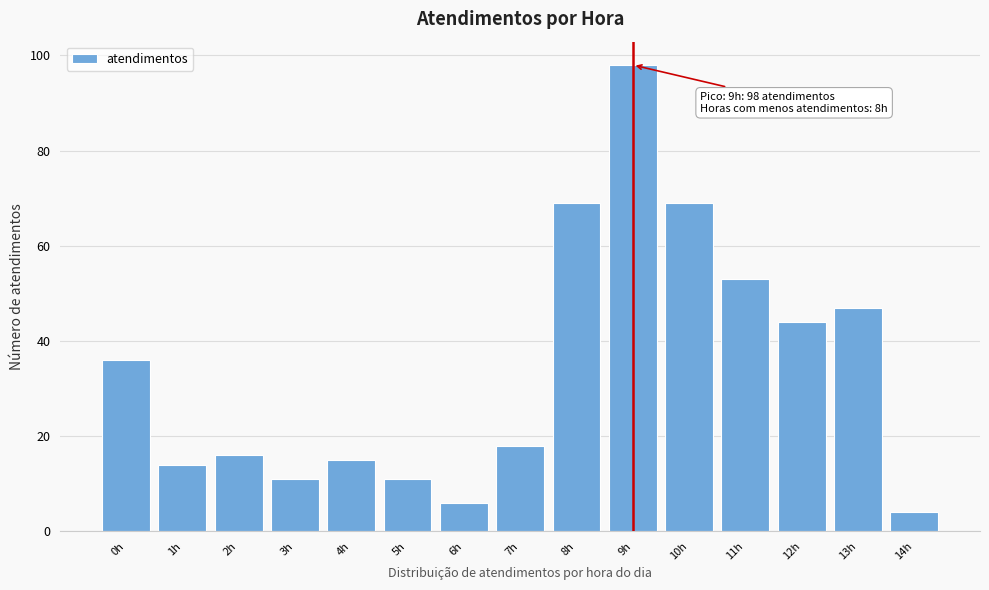

Reading right to left, what are all the values shown in this chart?

14h=4	13h=47	12h=44	11h=53	10h=69	9h=98	8h=69	7h=18	6h=6	5h=11	4h=15	3h=11	2h=16	1h=14	0h=36